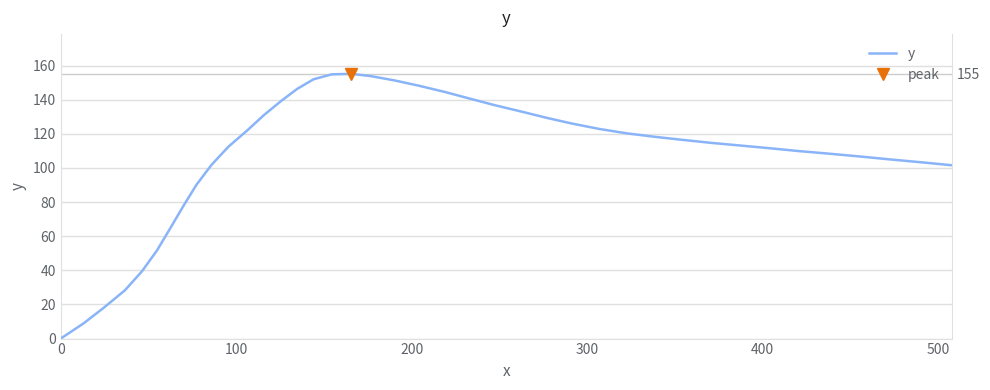

What is the greatest value displayed?

155.2